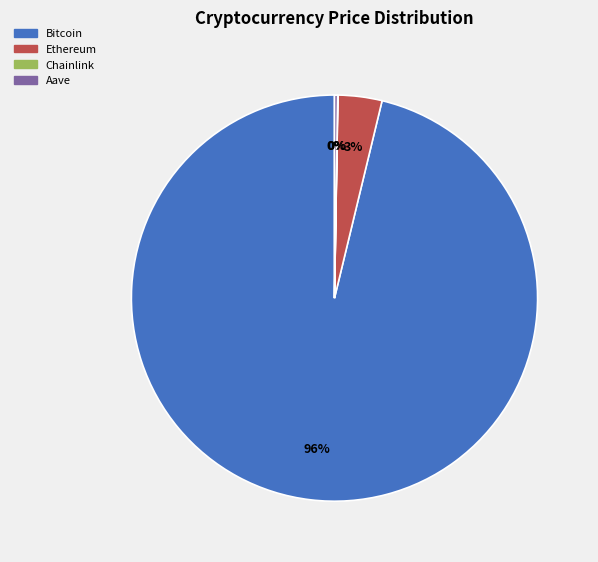

Is it true that Bitcoin is 83% of the pie?

False